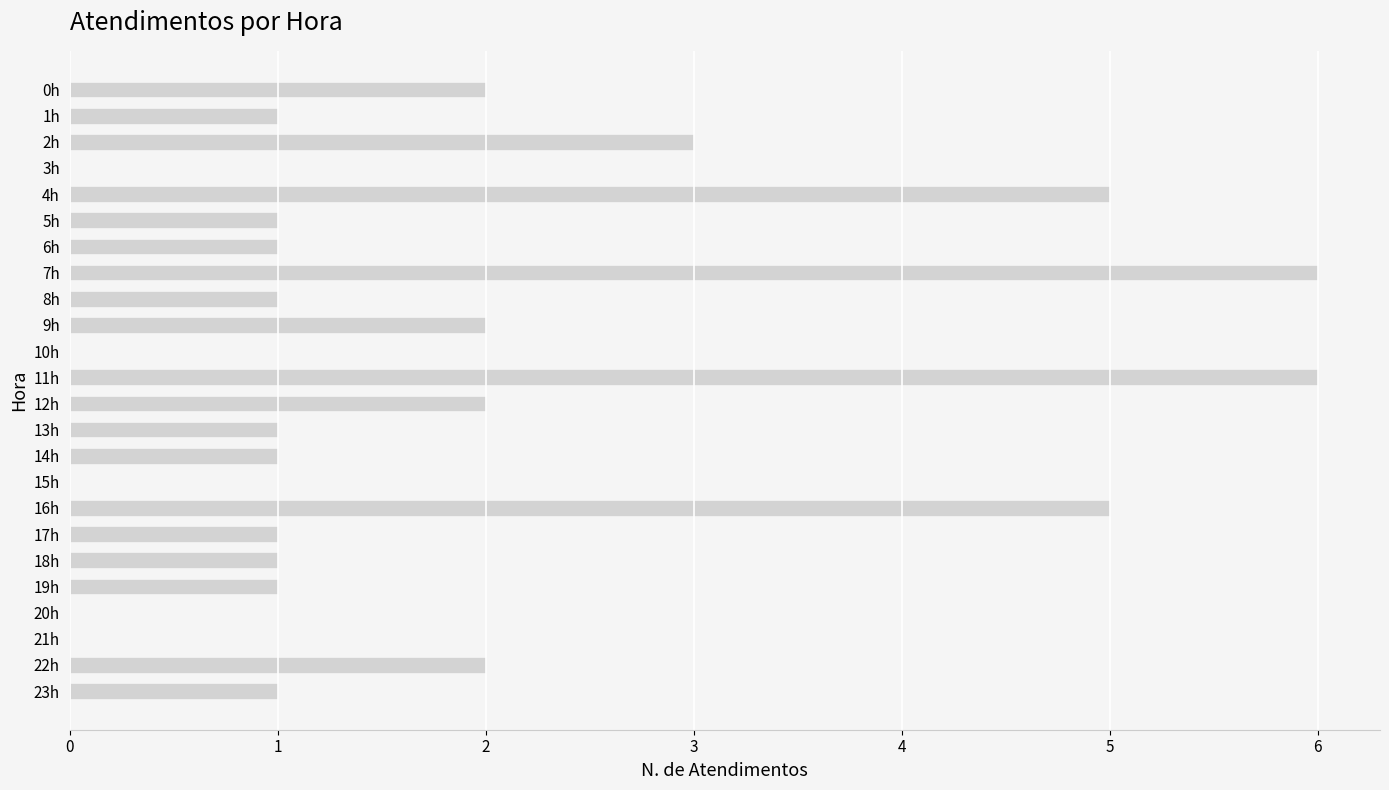

What is the sum of all values?

43